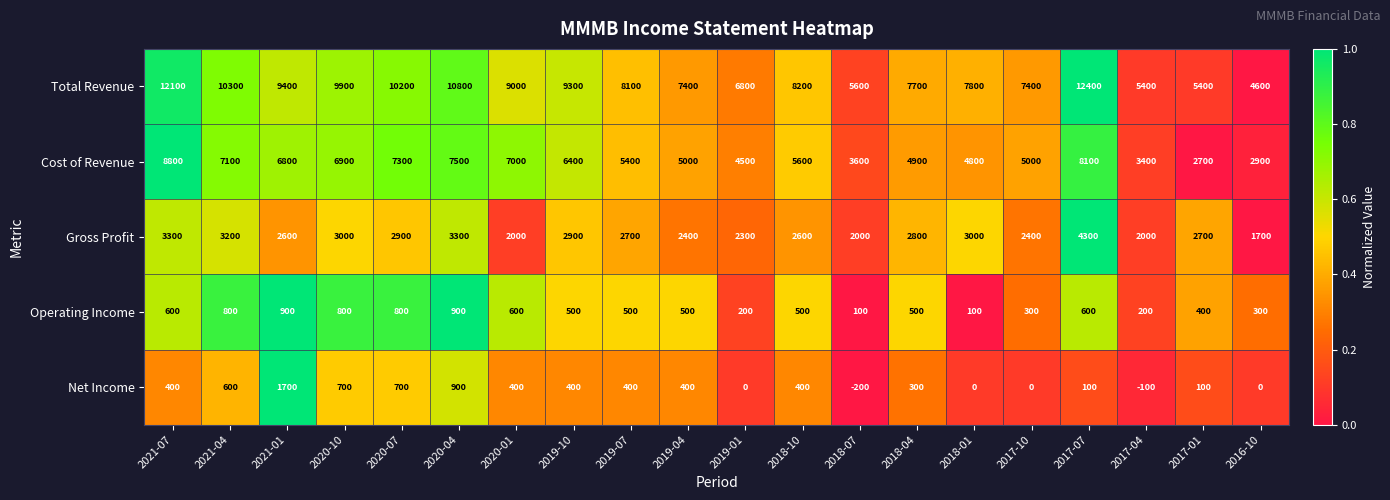

How many categories are shown in the chart?

20